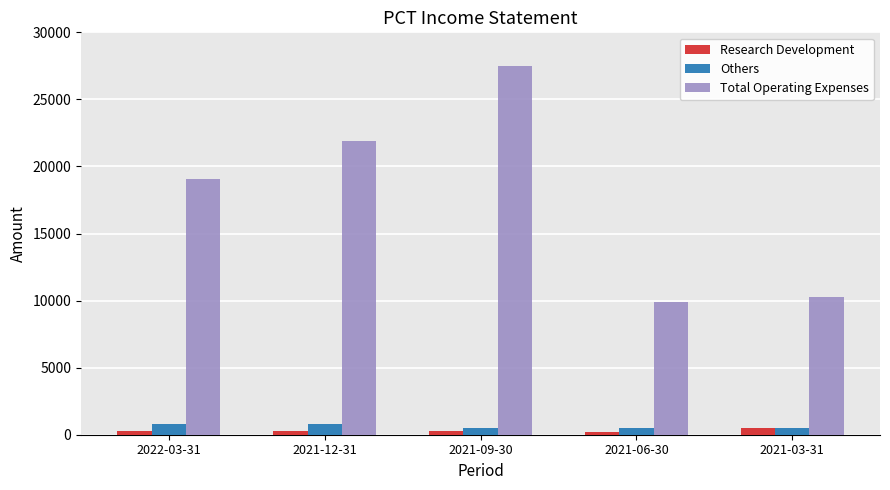

At which category does the chart reach its peak across all series?

2021-09-30